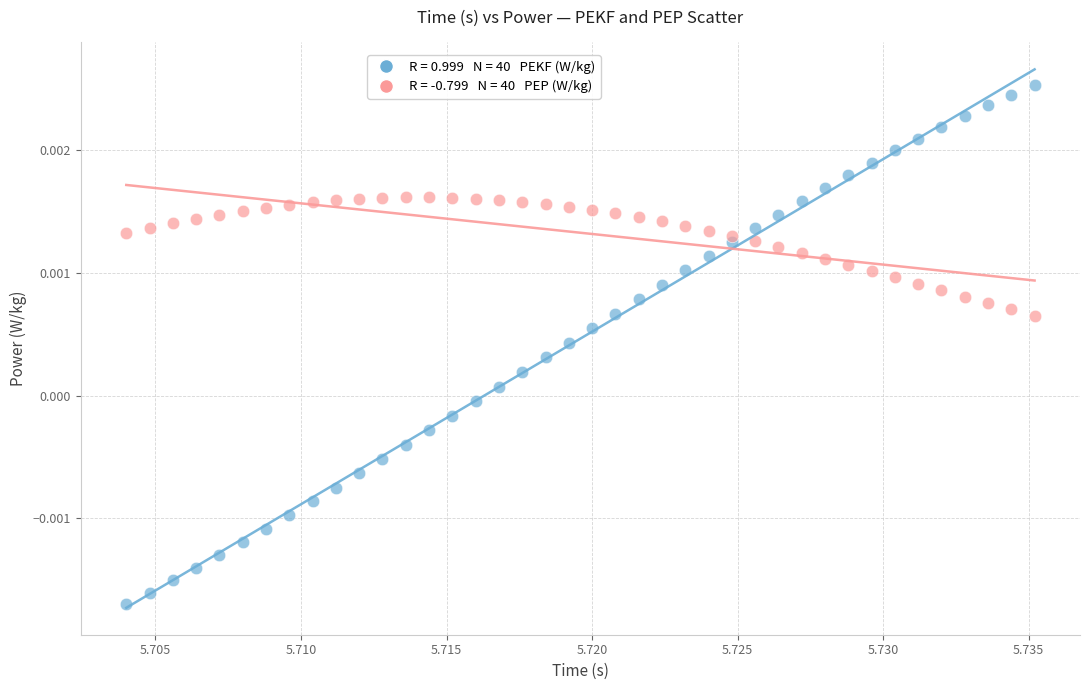

How many data points are displayed?

80